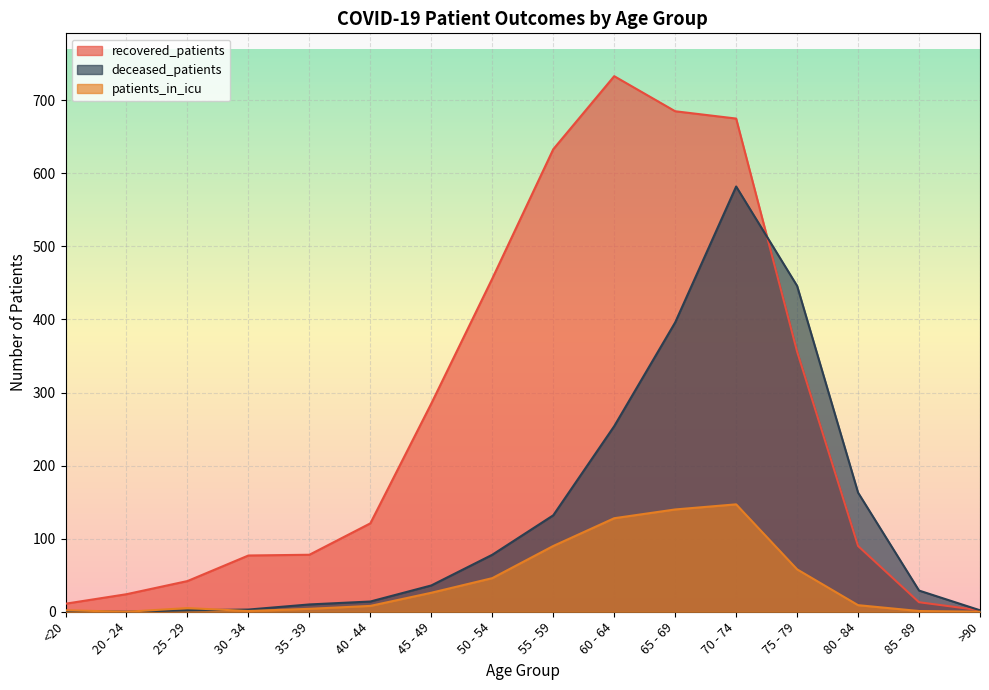

What position from the right is 30 - 34?

13